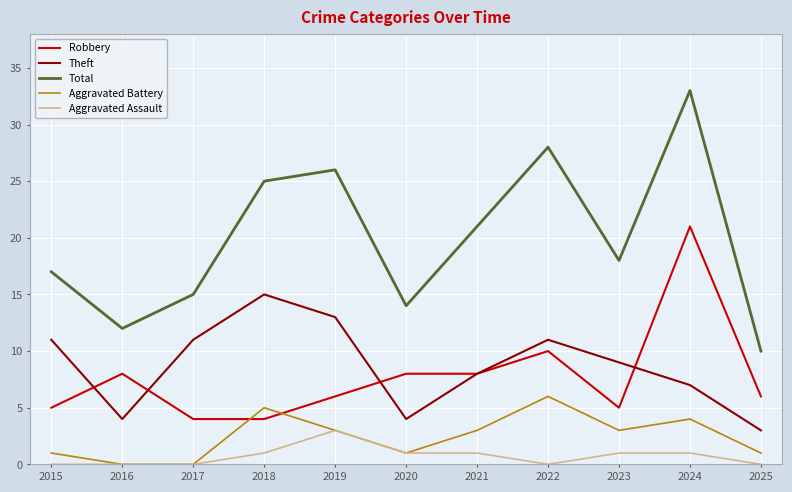

The value of Theft at 2020 is 6. True or false?

False